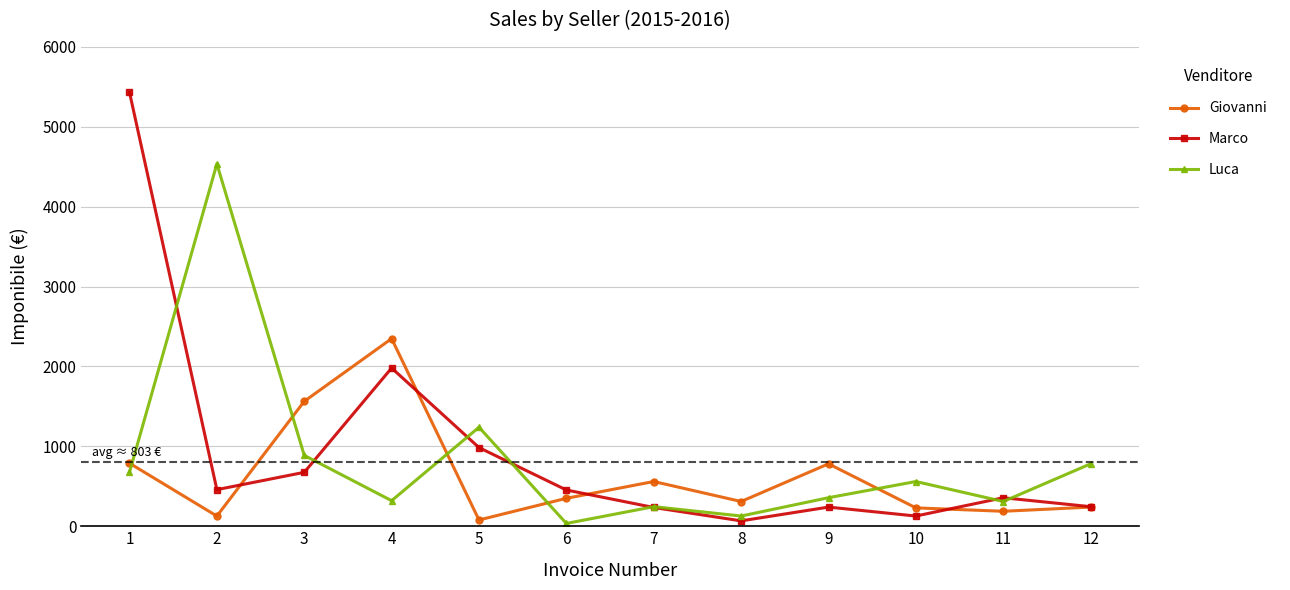

At which label does Marco first exceed 453?

1